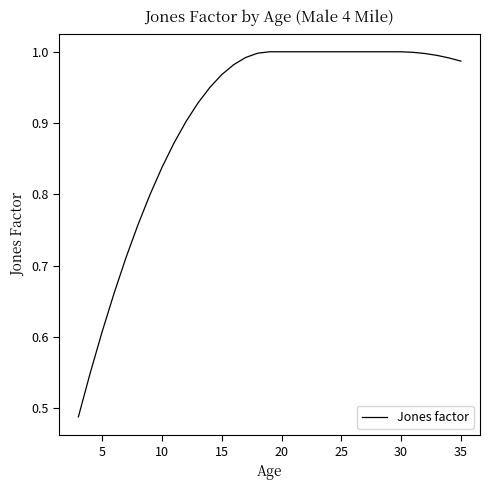

Is this an area chart (filled region under the line)?

No